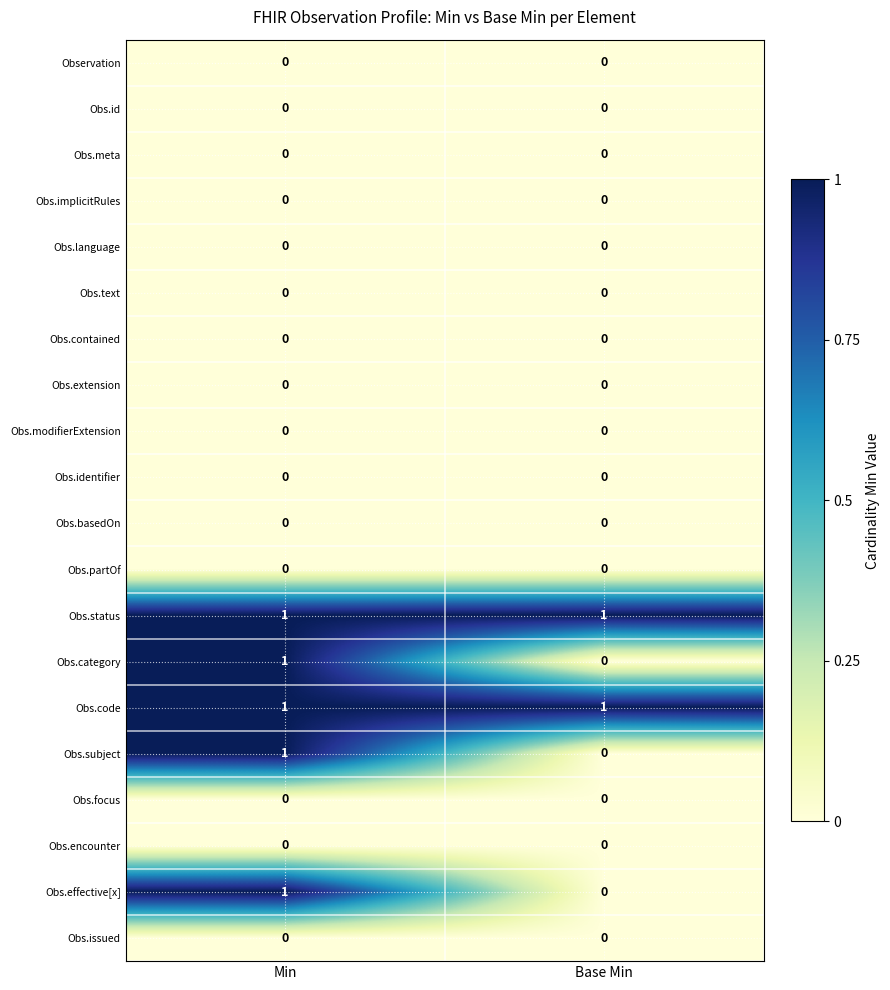

Rank the categories by Obs.effective[x] value from lowest to highest.

Base Min, Min